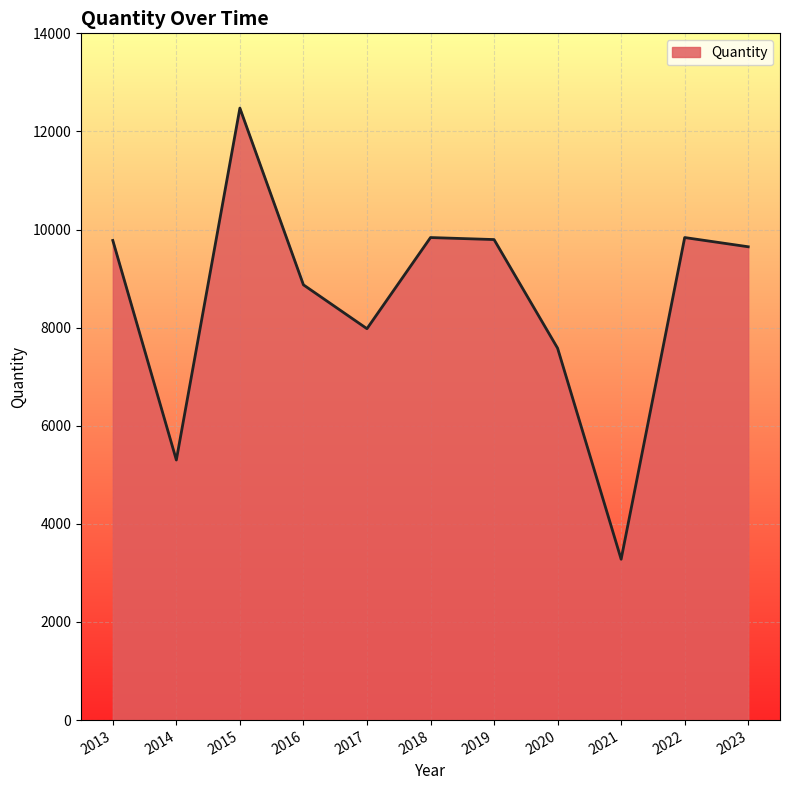

Between 2023 and 2015, which is larger?

2015